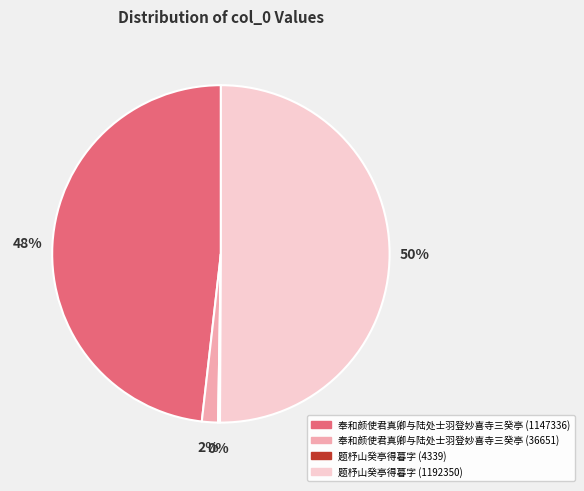

Which category has the biggest portion of the pie?

题杼山癸亭得暮字 (1192350)